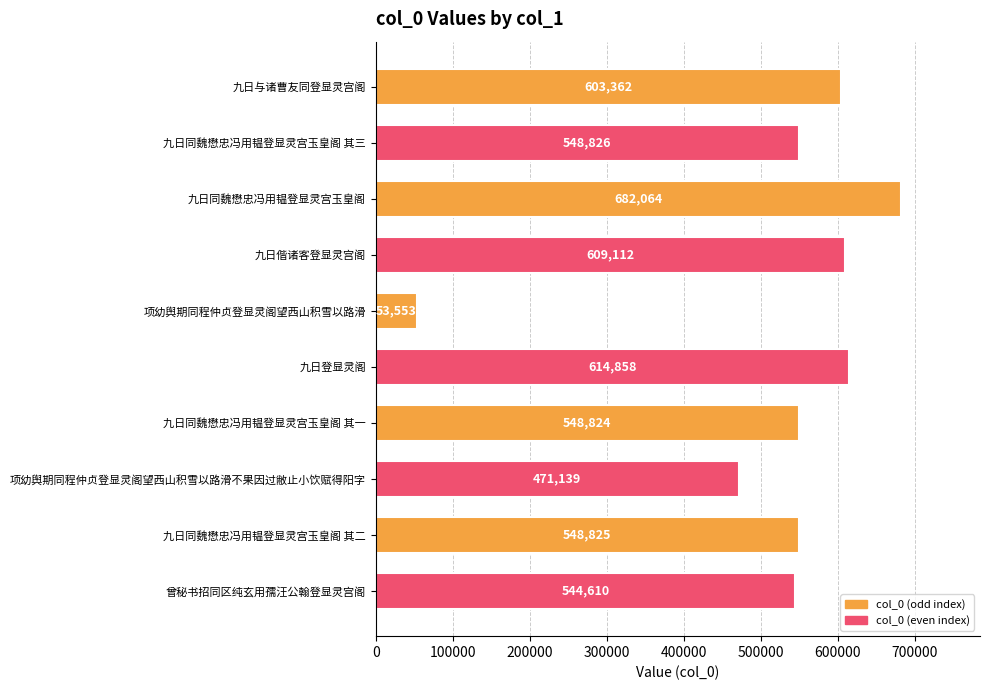

The value at 九日同魏懋忠冯用韫登显灵宫玉皇阁 其一 is 548824. True or false?

True